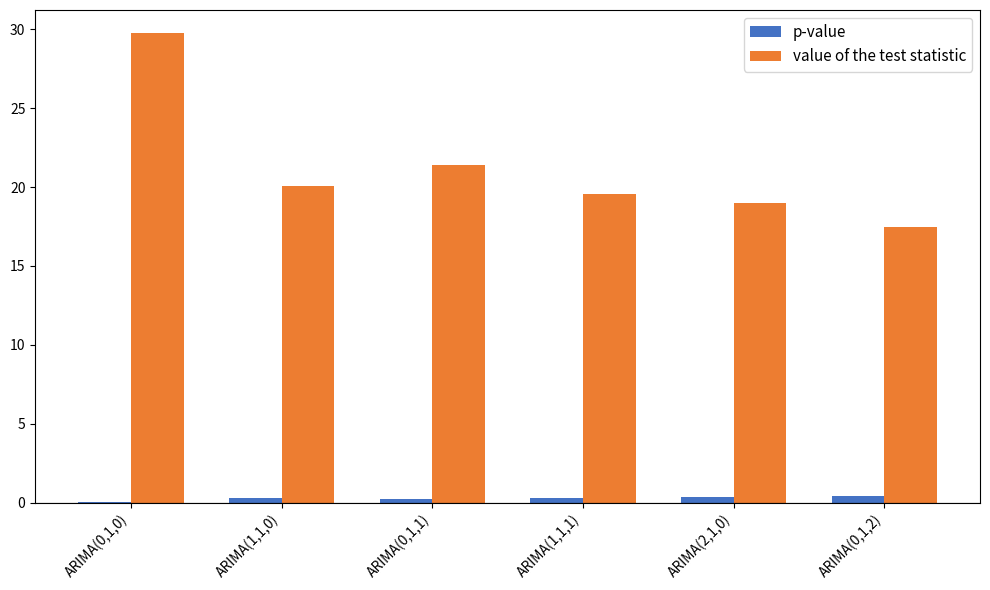

Count the number of categories in the chart.

6